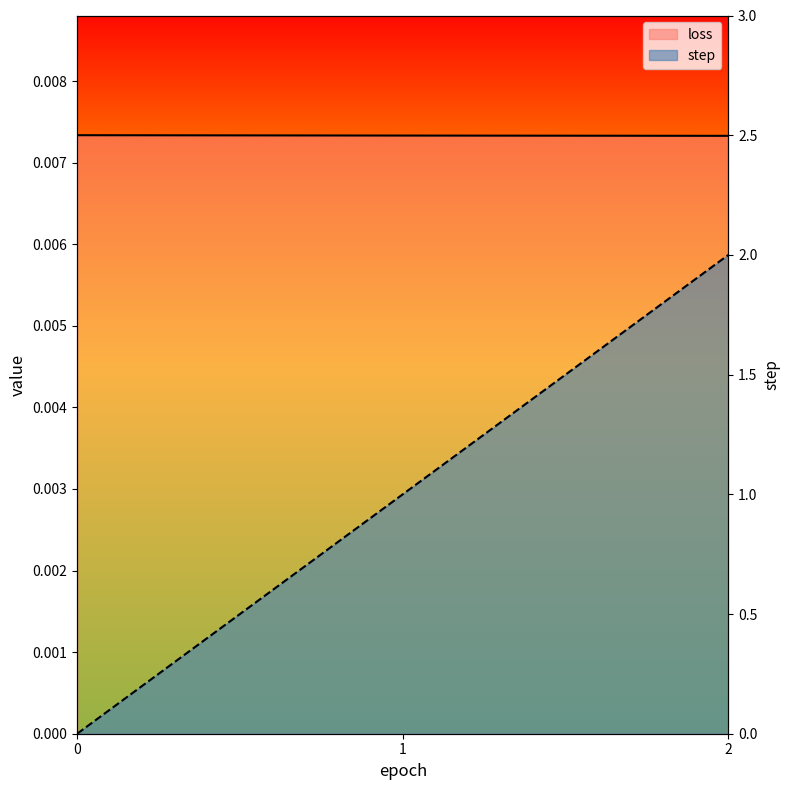

At which label does step first exceed 1?

2